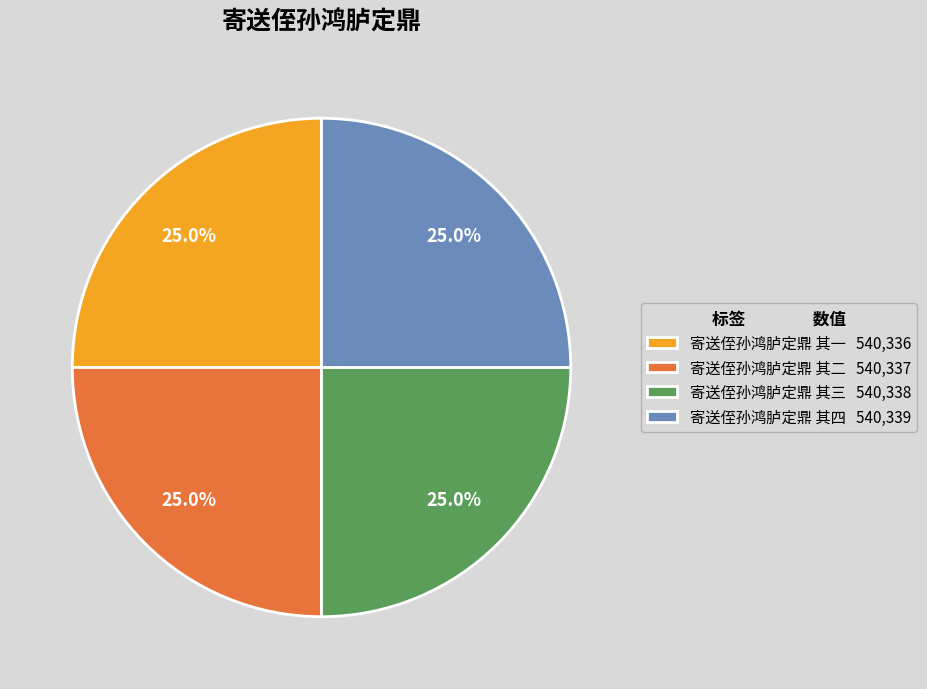

True or false: 寄送侄孙鸿胪定鼎 其四 accounts for 37% of the total.

False